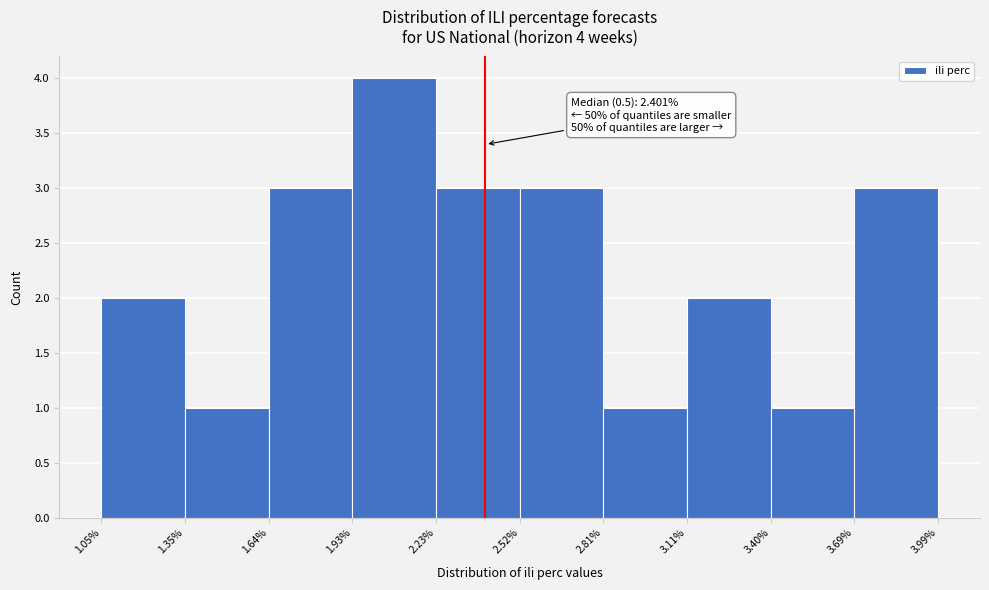

Over which range of the x-axis is the bar tallest?

1.93% to 2.23%